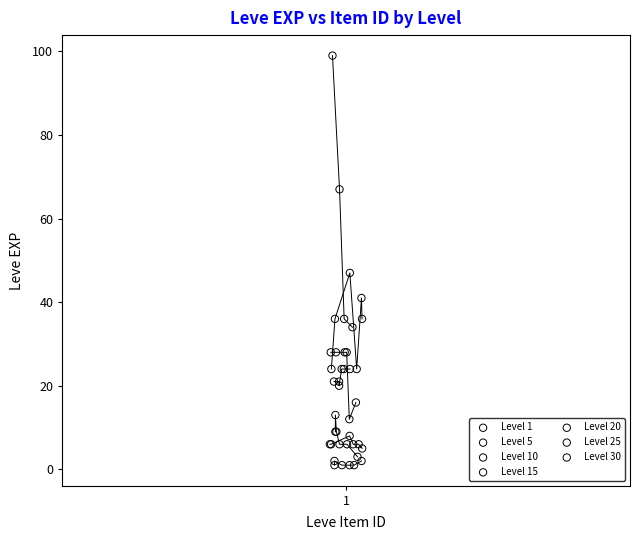

Which series contains the highest Y value?

Level 30